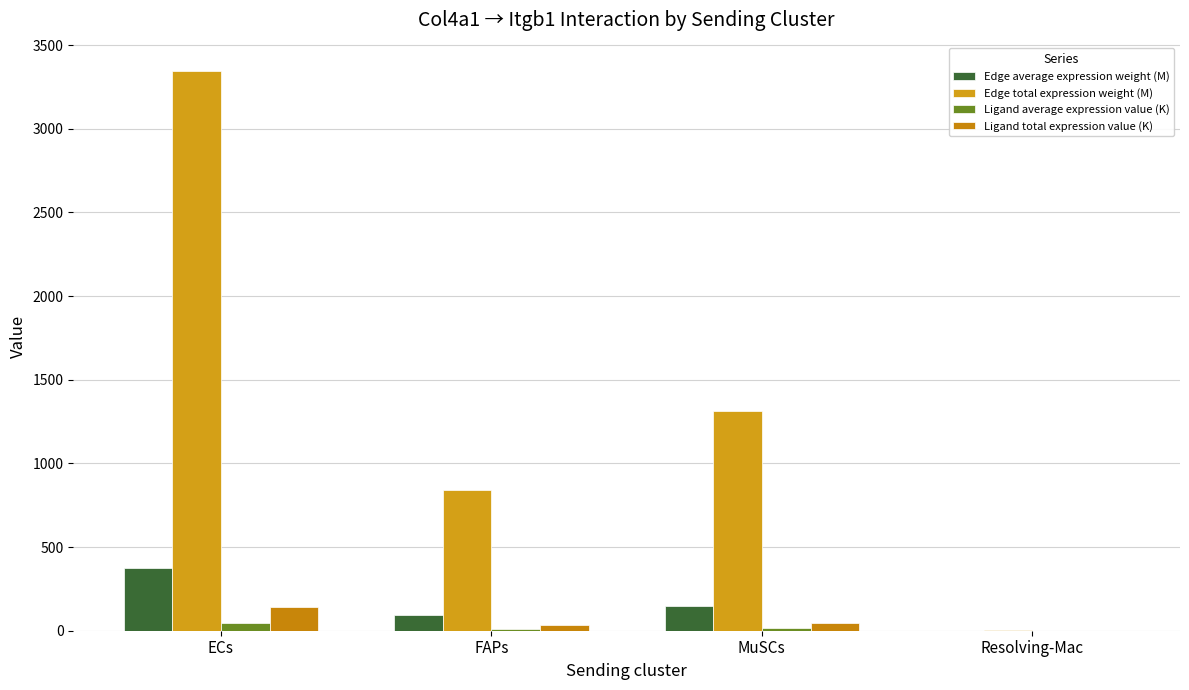

Between MuSCs and ECs, which is larger?

ECs